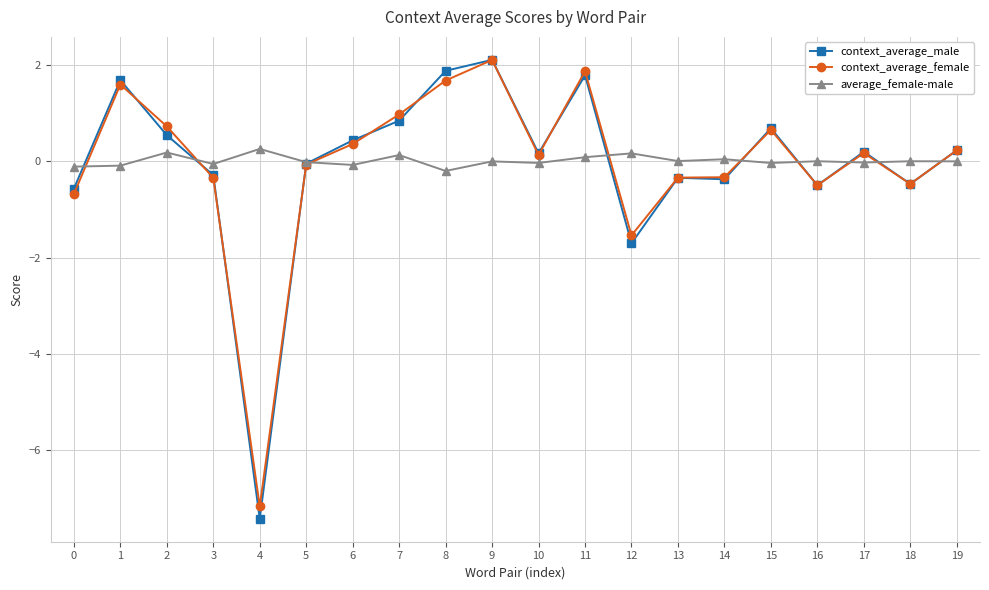

Which category has the highest value across all series?

9